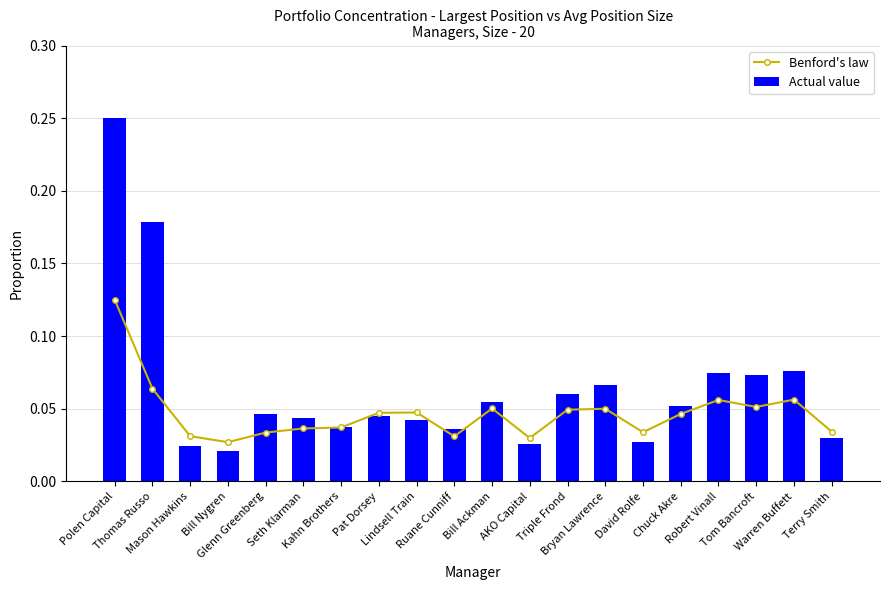

What is the average value of the Actual value series?

0.1